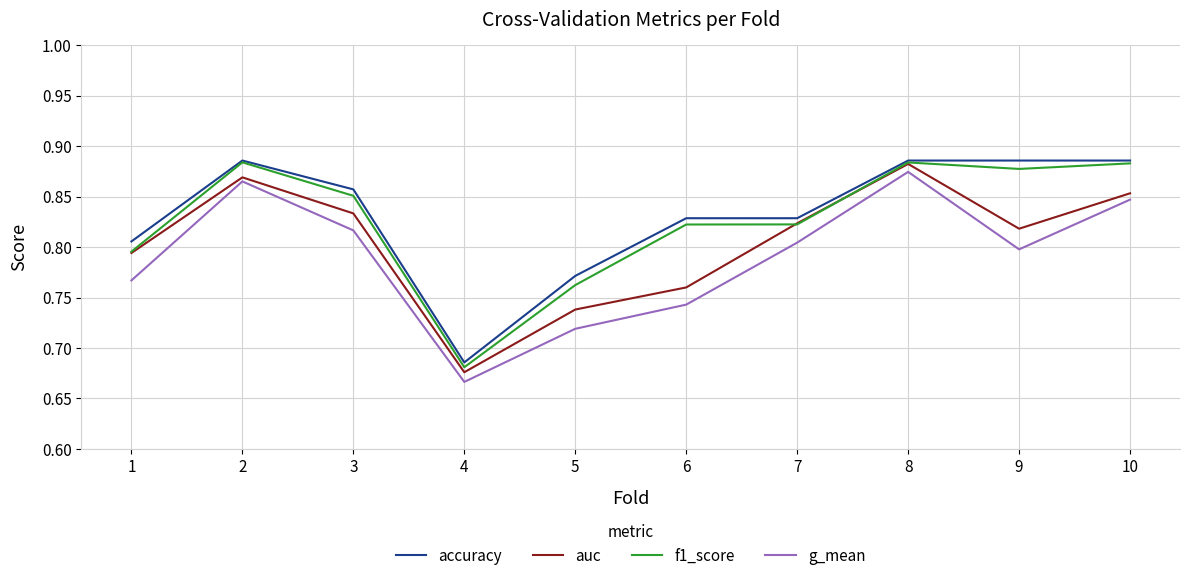

Which label corresponds to the smallest value in the chart?

4